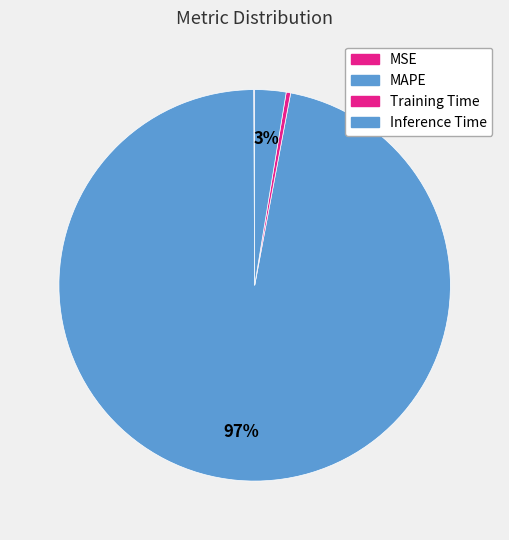

Which slice is the smallest?

MSE